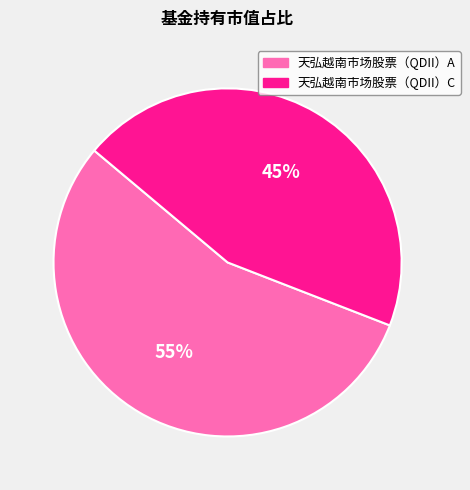

How many slices are in this pie chart?

2